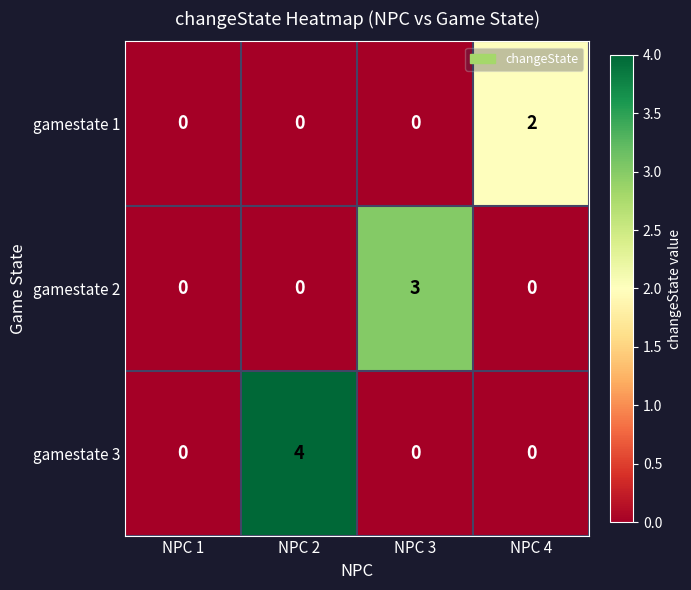

What is the sum of all gamestate 2 values?

3